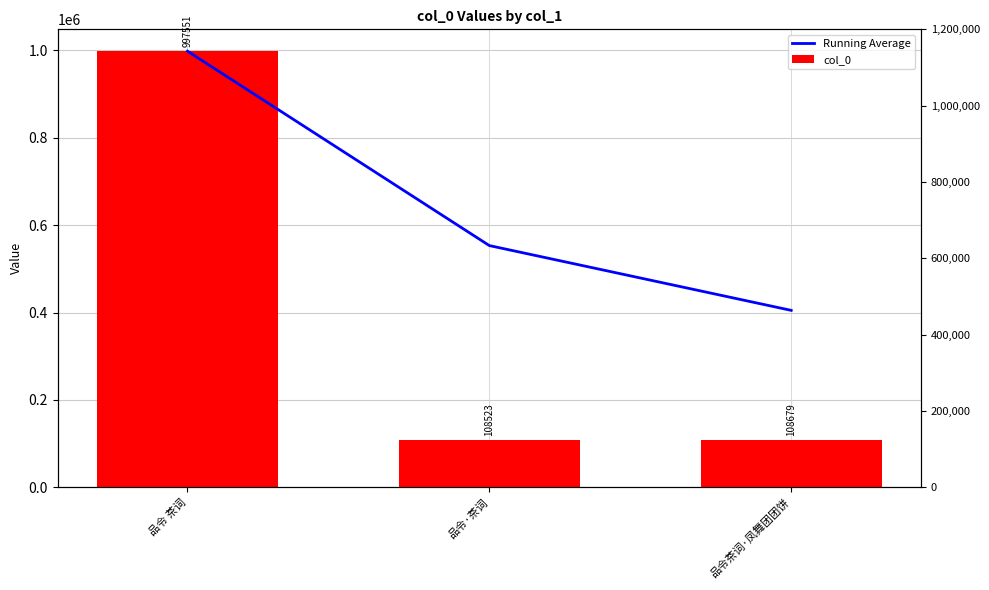

Which has a higher value, 品令 茶词 or 品令茶词·凤舞团团饼?

品令 茶词